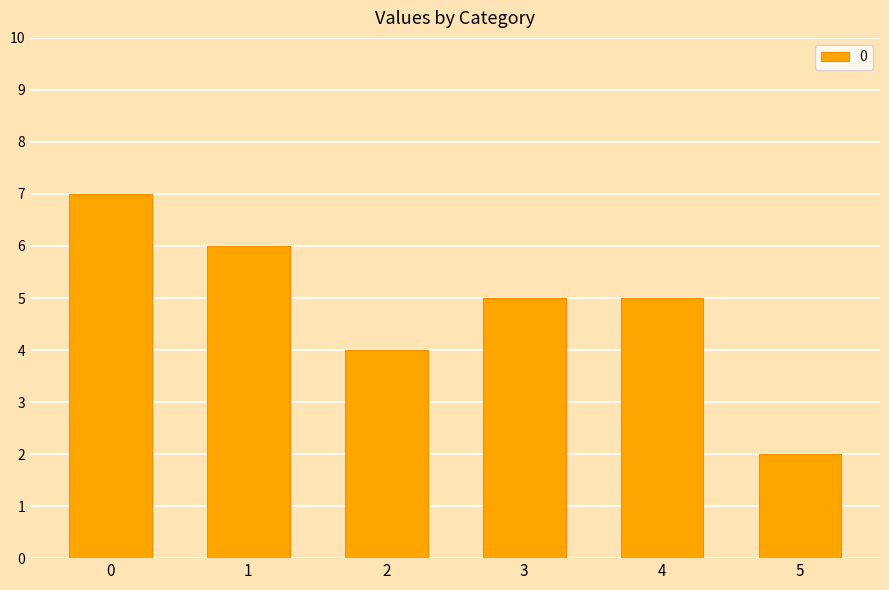

Where is the data nearest to the value 4?

2